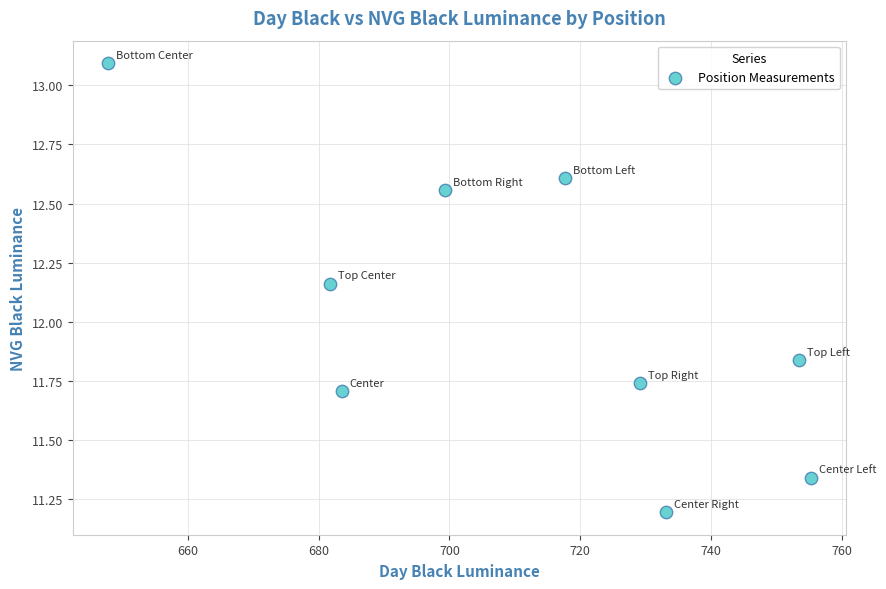

What is the range of X values (max minus min)?

107.5